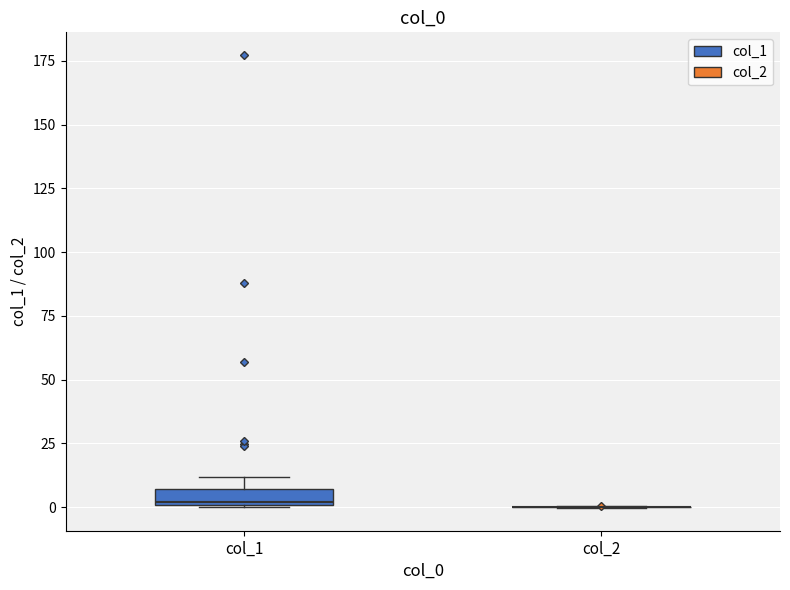

Which box is the tallest, from its lower edge to its upper edge?

col_1